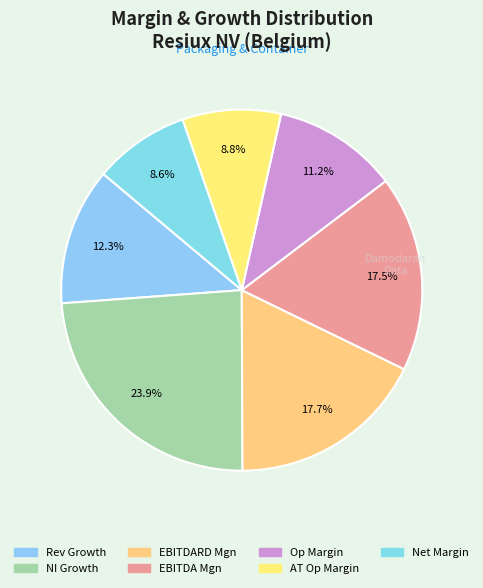

Is there any slice that represents more than half of the pie?

No